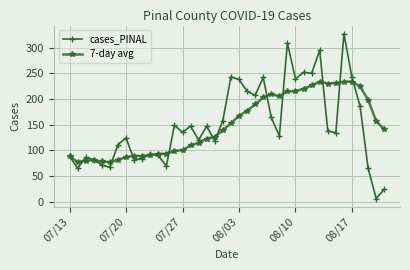

After their last crossing, which series has the higher values: cases_PINAL or 7-day avg?

7-day avg